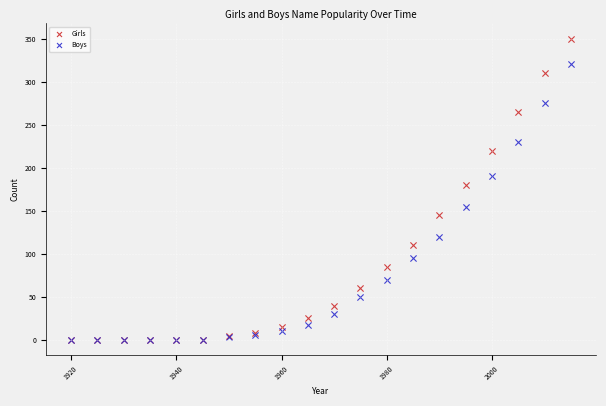

Which series has the widest spread of Y values?

Girls